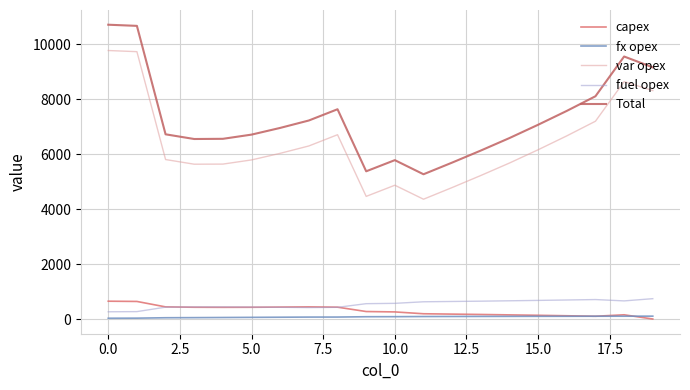

True or false: var opex and fuel opex intersect in this chart.

False